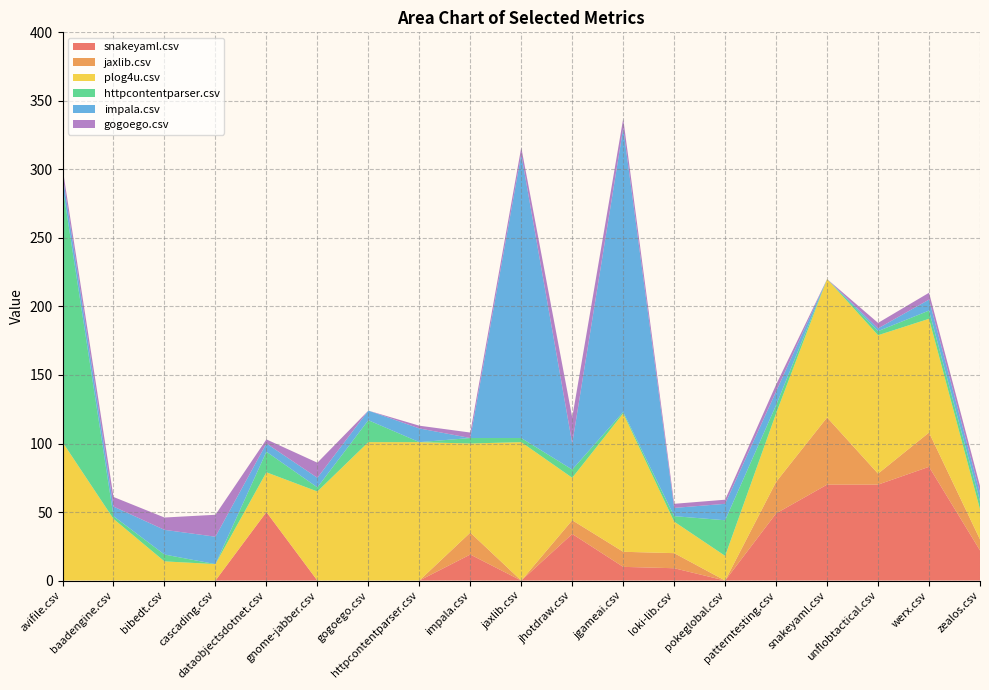

Reading left to right, transcribe all the data shown in this chart.

snakeyaml.csv: avifile.csv=0	baadengine.csv=0	bibedt.csv=0	cascading.csv=0	dataobjectsdotnet.csv=50	gnome-jabber.csv=0	gogoego.csv=0	httpcontentparser.csv=0	impala.csv=19	jaxlib.csv=0	jhotdraw.csv=34	jgameai.csv=10	loki-lib.csv=9	pokeglobal.csv=0	patterntesting.csv=49	snakeyaml.csv=70	unflobtactical.csv=70	werx.csv=83	zealos.csv=22
jaxlib.csv: avifile.csv=0	baadengine.csv=0	bibedt.csv=0	cascading.csv=0	dataobjectsdotnet.csv=0	gnome-jabber.csv=0	gogoego.csv=0	httpcontentparser.csv=0	impala.csv=16	jaxlib.csv=0	jhotdraw.csv=10	jgameai.csv=11	loki-lib.csv=11	pokeglobal.csv=0	patterntesting.csv=23	snakeyaml.csv=49	unflobtactical.csv=8	werx.csv=25	zealos.csv=8
plog4u.csv: avifile.csv=101	baadengine.csv=45	bibedt.csv=14	cascading.csv=12	dataobjectsdotnet.csv=29	gnome-jabber.csv=65	gogoego.csv=101	httpcontentparser.csv=101	impala.csv=65	jaxlib.csv=101	jhotdraw.csv=31	jgameai.csv=101	loki-lib.csv=23	pokeglobal.csv=18	patterntesting.csv=50	snakeyaml.csv=101	unflobtactical.csv=101	werx.csv=83	zealos.csv=22
httpcontentparser.csv: avifile.csv=187	baadengine.csv=2	bibedt.csv=5	cascading.csv=0	dataobjectsdotnet.csv=15	gnome-jabber.csv=3	gogoego.csv=16	httpcontentparser.csv=0	impala.csv=4	jaxlib.csv=3	jhotdraw.csv=6	jgameai.csv=1	loki-lib.csv=4	pokeglobal.csv=26	patterntesting.csv=6	snakeyaml.csv=0	unflobtactical.csv=3	werx.csv=6	zealos.csv=6
impala.csv: avifile.csv=8	baadengine.csv=7	bibedt.csv=18	cascading.csv=20	dataobjectsdotnet.csv=6	gnome-jabber.csv=7	gogoego.csv=7	httpcontentparser.csv=10	impala.csv=0	jaxlib.csv=207	jhotdraw.csv=19	jgameai.csv=207	loki-lib.csv=6	pokeglobal.csv=12	patterntesting.csv=10	snakeyaml.csv=0	unflobtactical.csv=2	werx.csv=8	zealos.csv=6
gogoego.csv: avifile.csv=5	baadengine.csv=7	bibedt.csv=9	cascading.csv=16	dataobjectsdotnet.csv=3	gnome-jabber.csv=11	gogoego.csv=0	httpcontentparser.csv=2	impala.csv=4	jaxlib.csv=5	jhotdraw.csv=19	jgameai.csv=7	loki-lib.csv=3	pokeglobal.csv=3	patterntesting.csv=5	snakeyaml.csv=0	unflobtactical.csv=4	werx.csv=5	zealos.csv=5